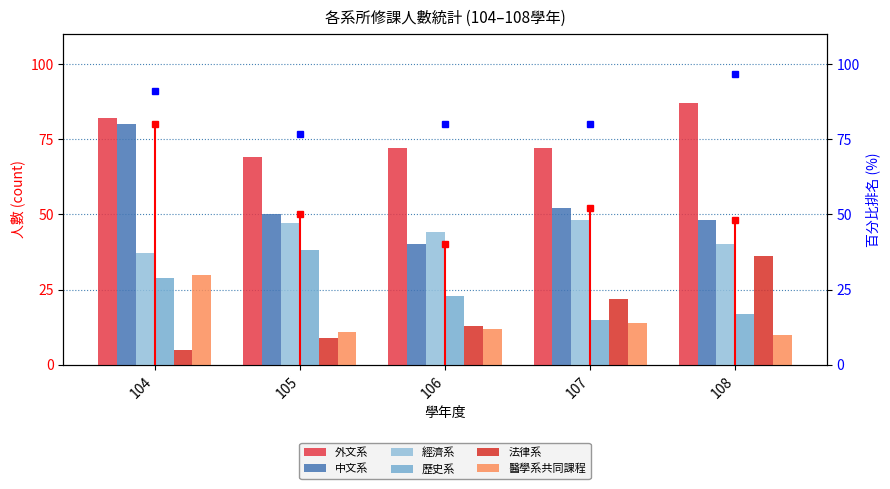

Which category has the lowest value in the 外文系 series?

105